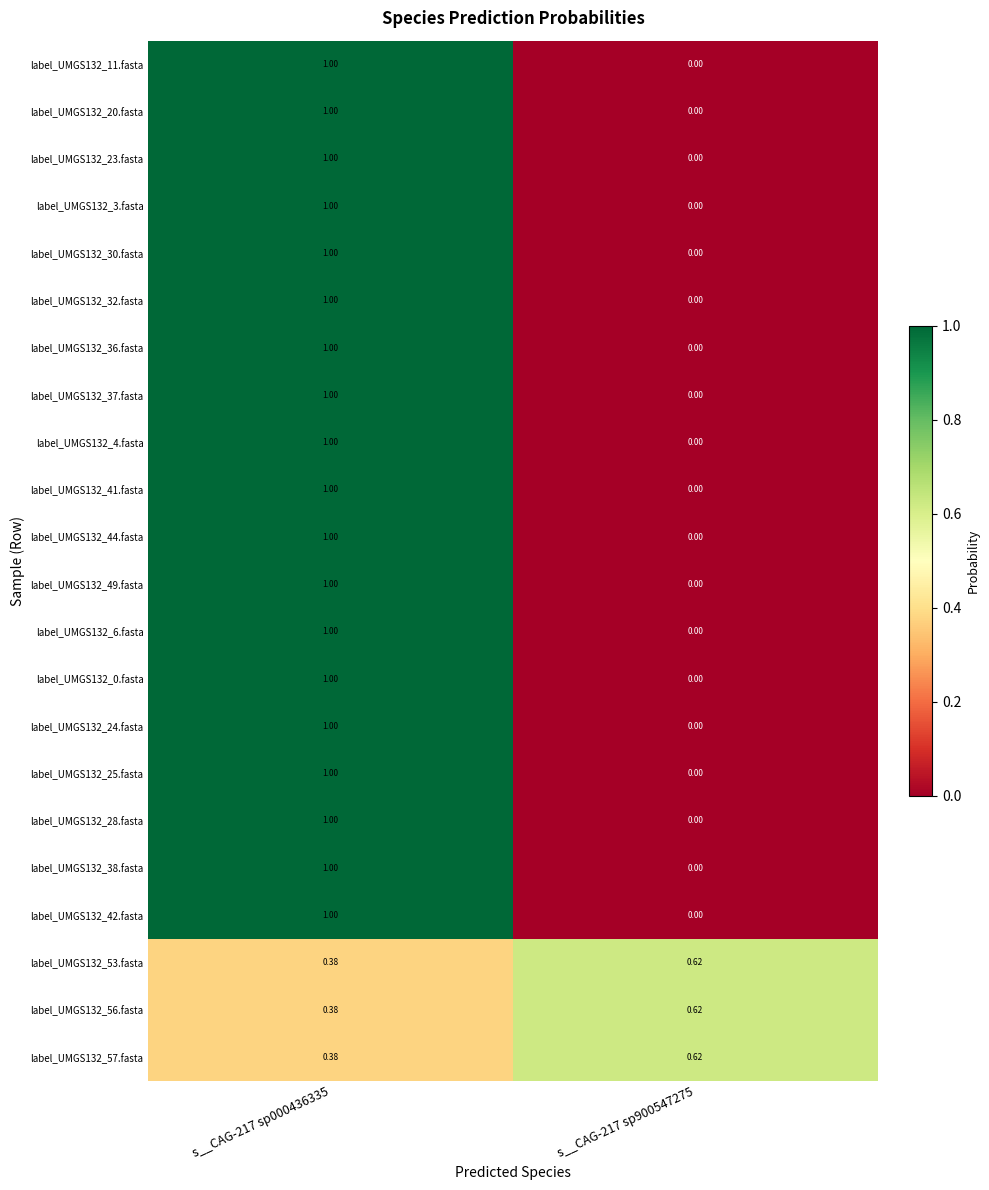

Is the value of label_UMGS132_53.fasta at s__CAG-217 sp000436335 greater than the value of label_UMGS132_41.fasta at s__CAG-217 sp000436335?

No